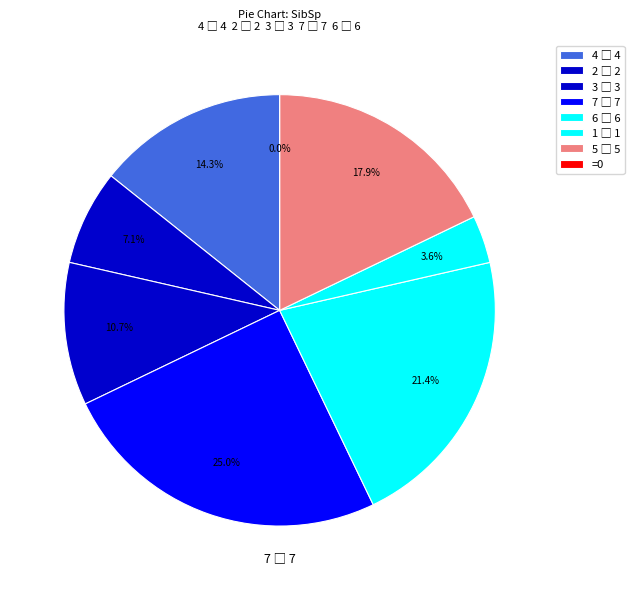

Is there any slice that represents more than half of the pie?

No